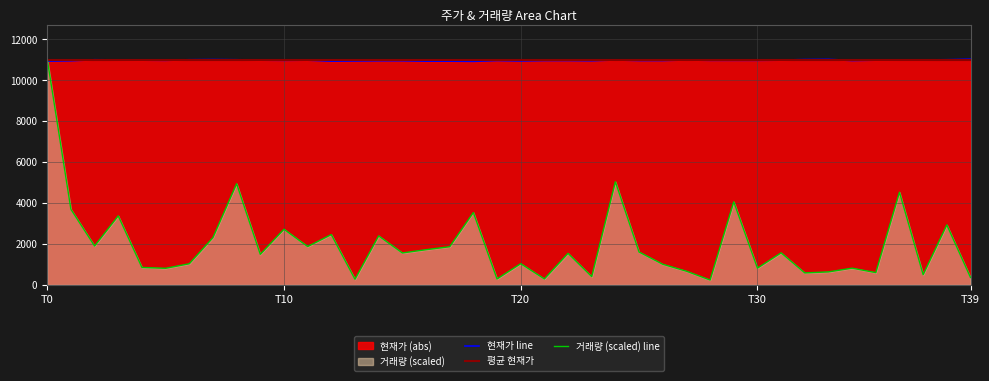

Count the number of categories in the chart.

40